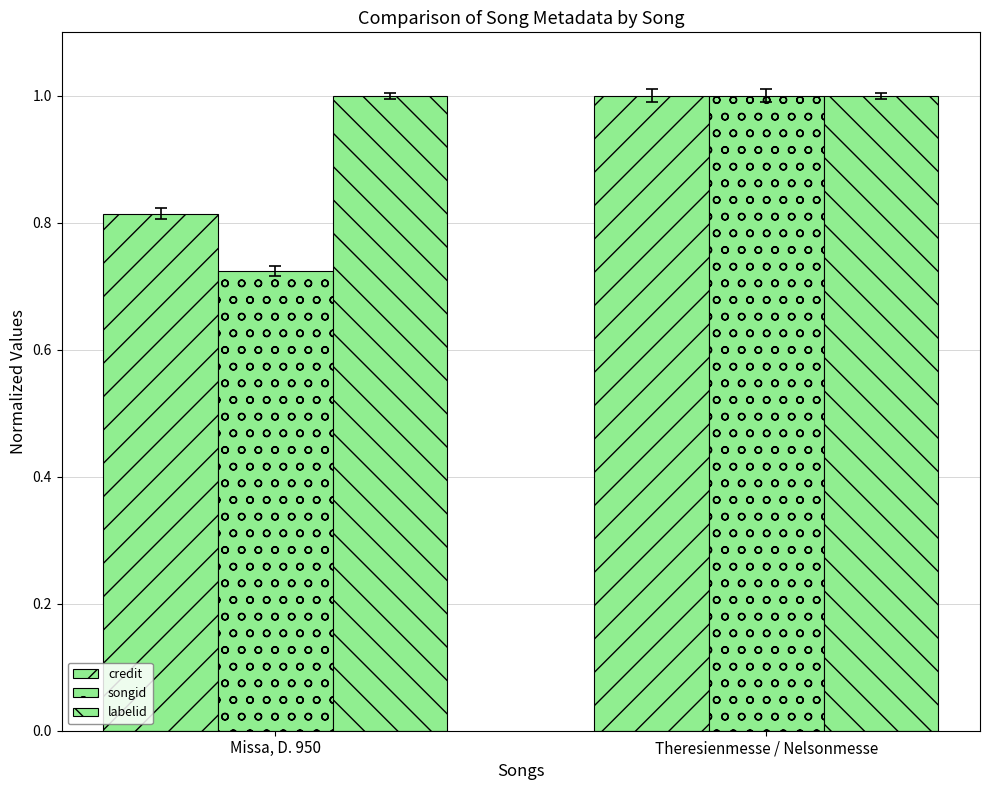

How many categories are shown in the chart?

2